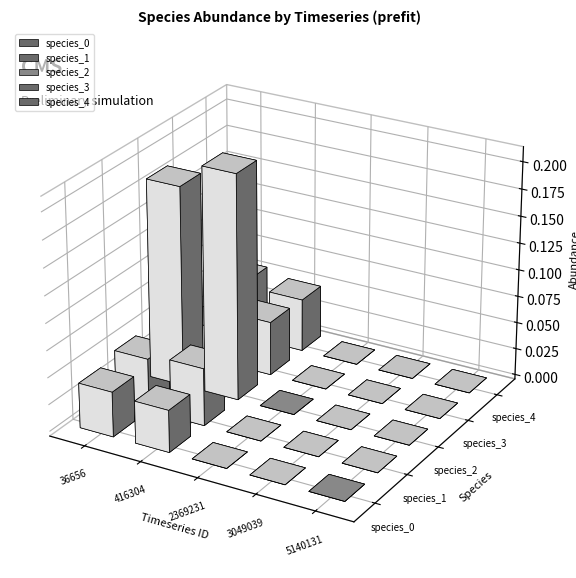

At 5, list the series in order from smallest to largest.

species_0, species_4, species_1, species_3, species_2